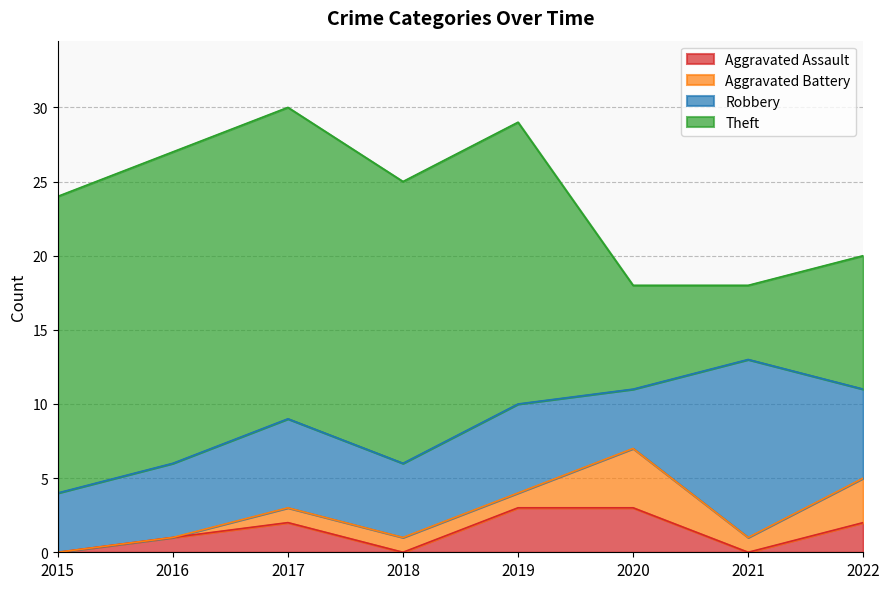

What is the total value across all series at 2017?

30